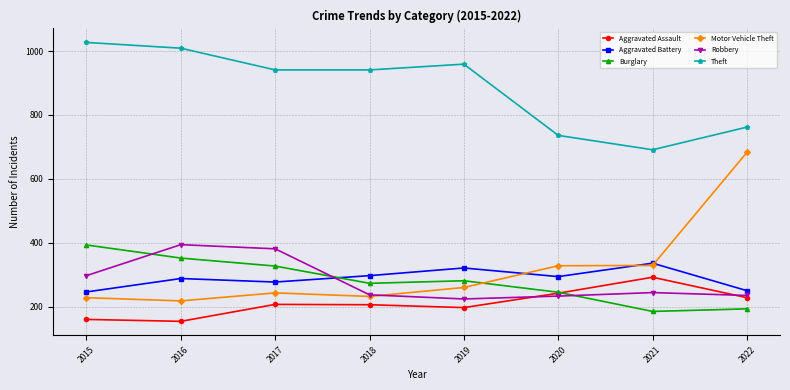

True or false: Burglary has a value of 438 at 2020.

False